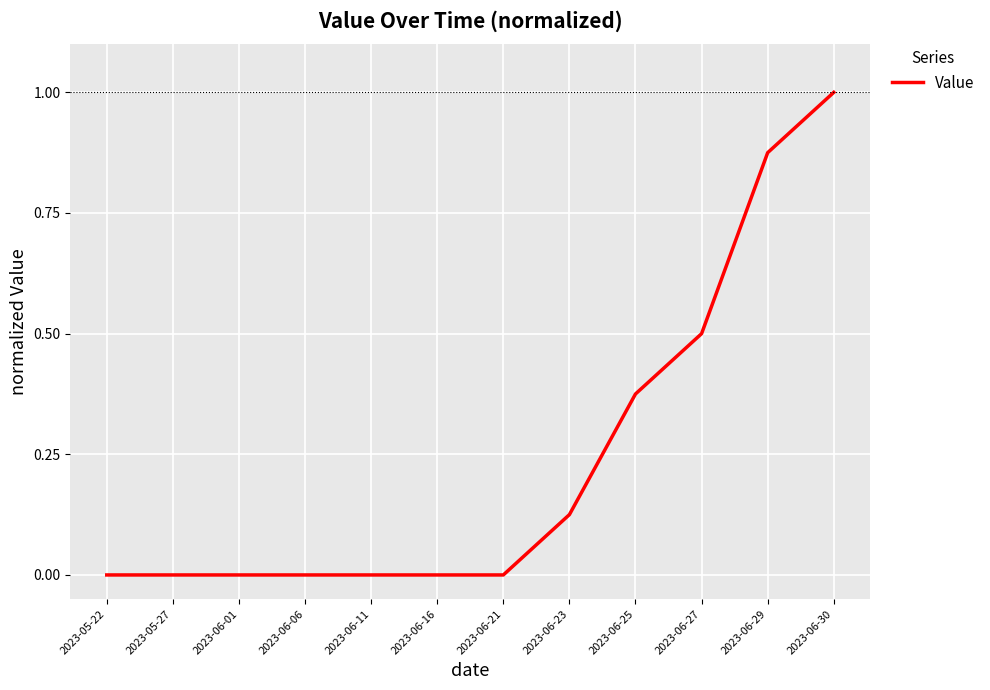

What position from the right is 2023-05-22?

12